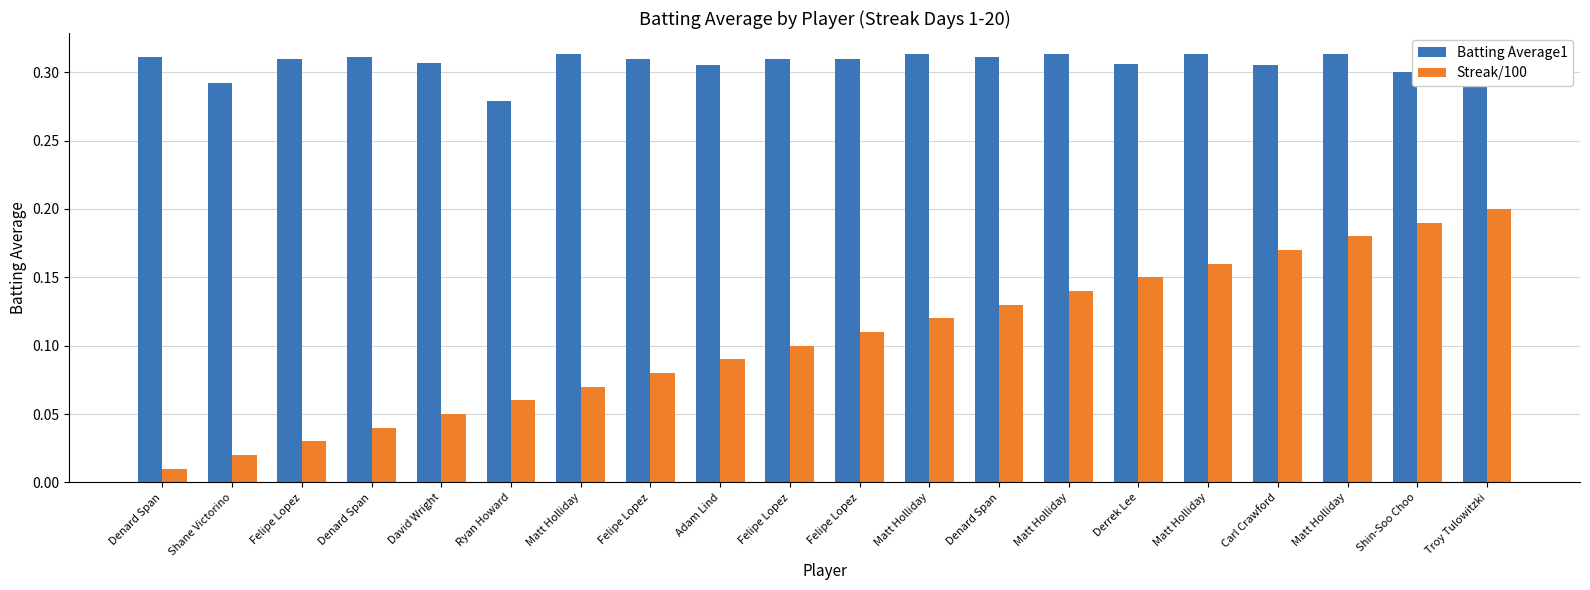

Which series changed the most between Felipe Lopez and David Wright?

Streak/100